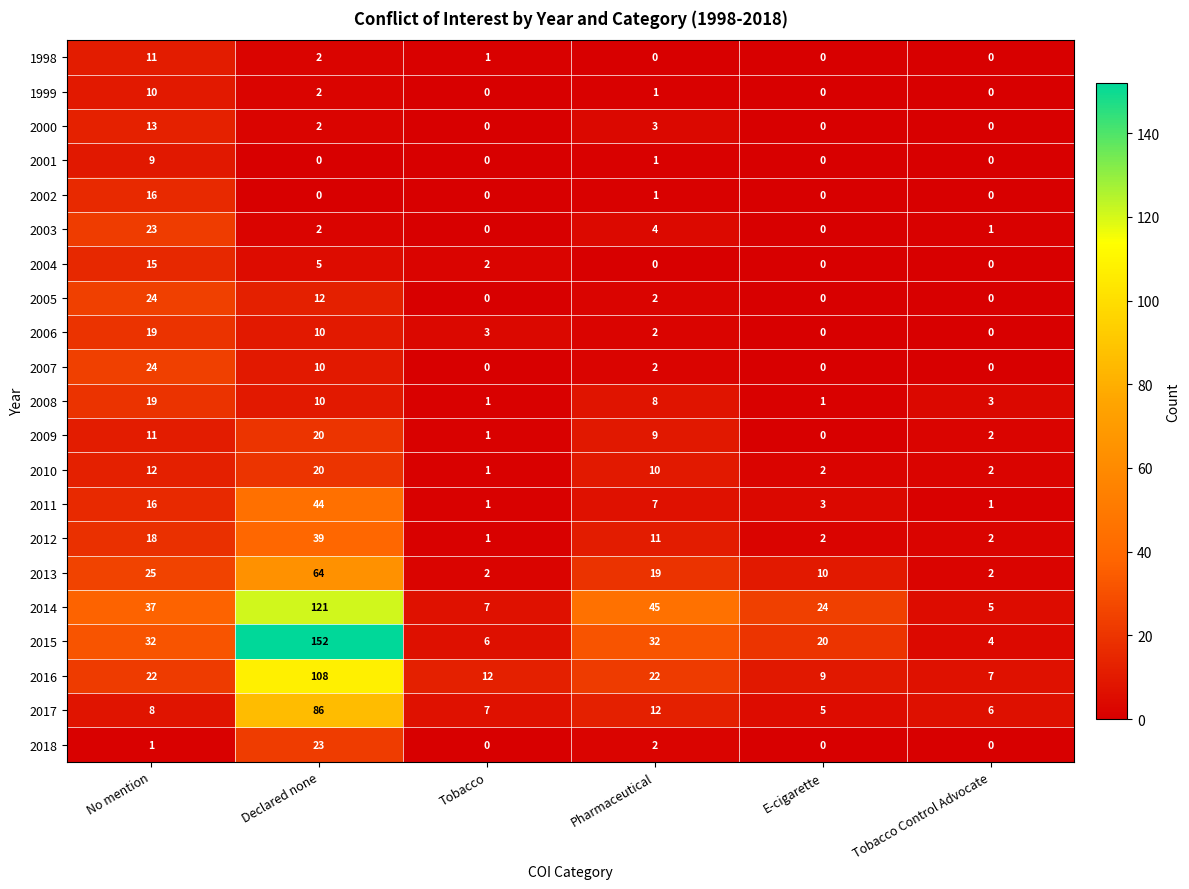

Rank the categories by 2009 value from highest to lowest.

Declared none, No mention, Pharmaceutical, Tobacco Control Advocate, Tobacco, E-cigarette